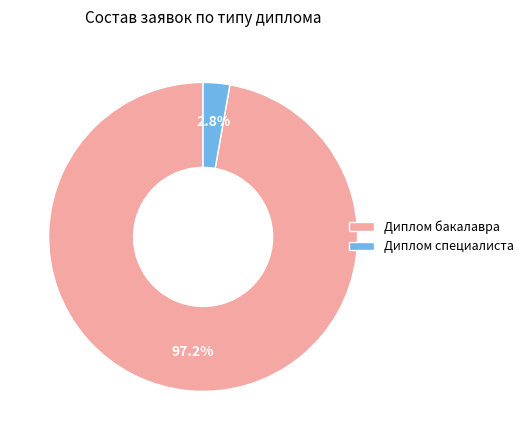

Is Диплом бакалавра the majority of the pie?

Yes